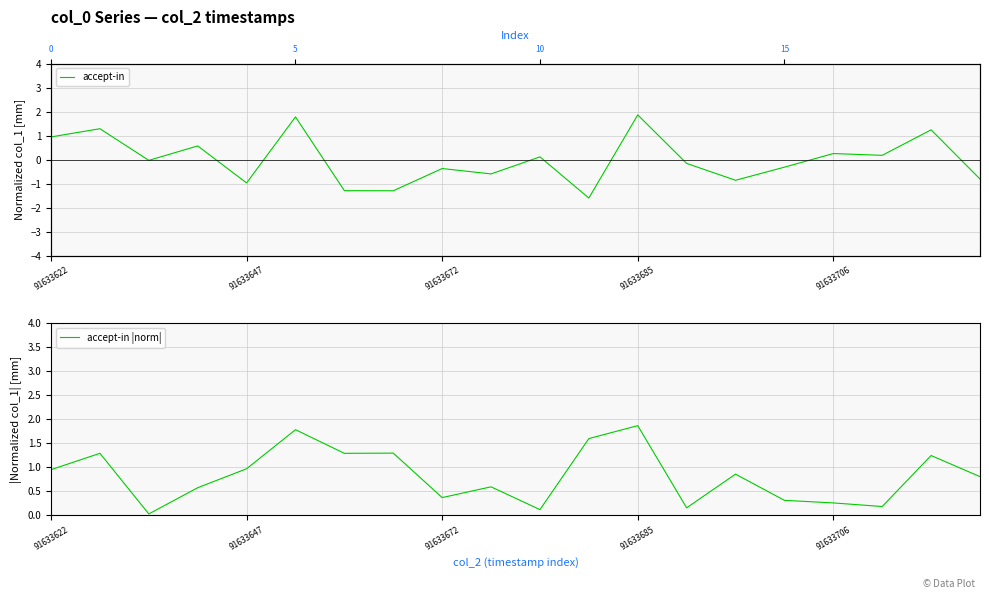

Does the chart display data point markers on the line(s)?

No